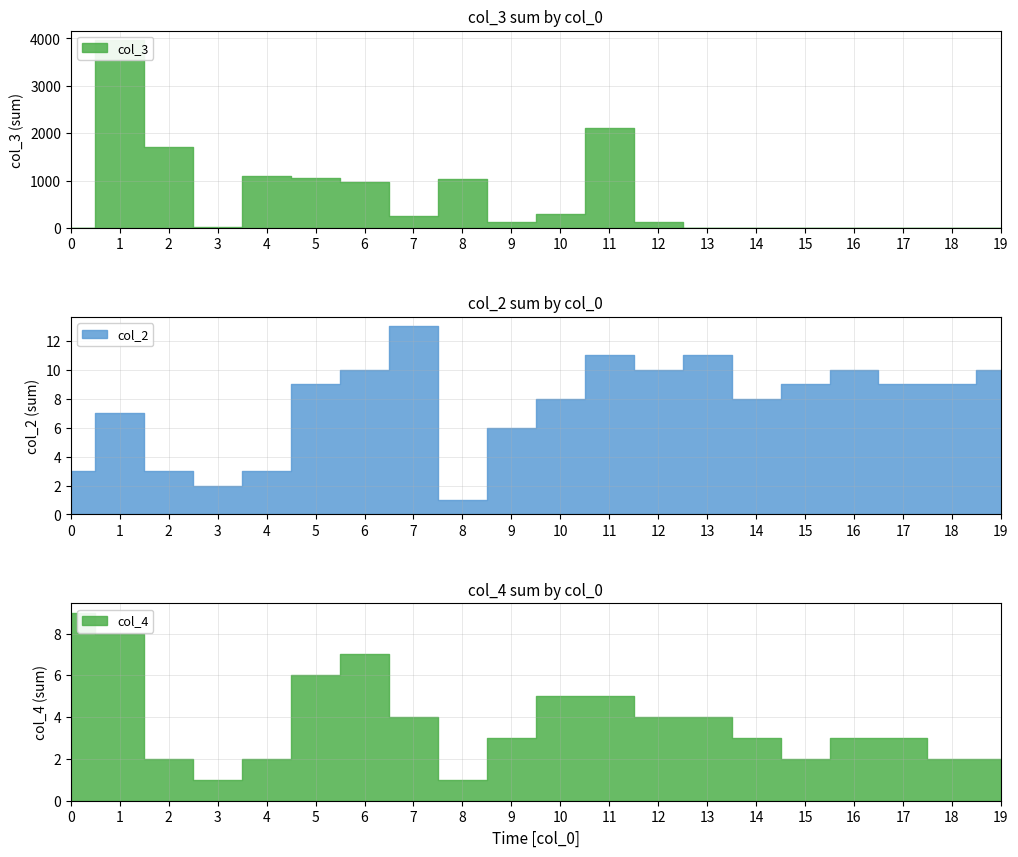

Which has a higher value, 3 or 9?

9